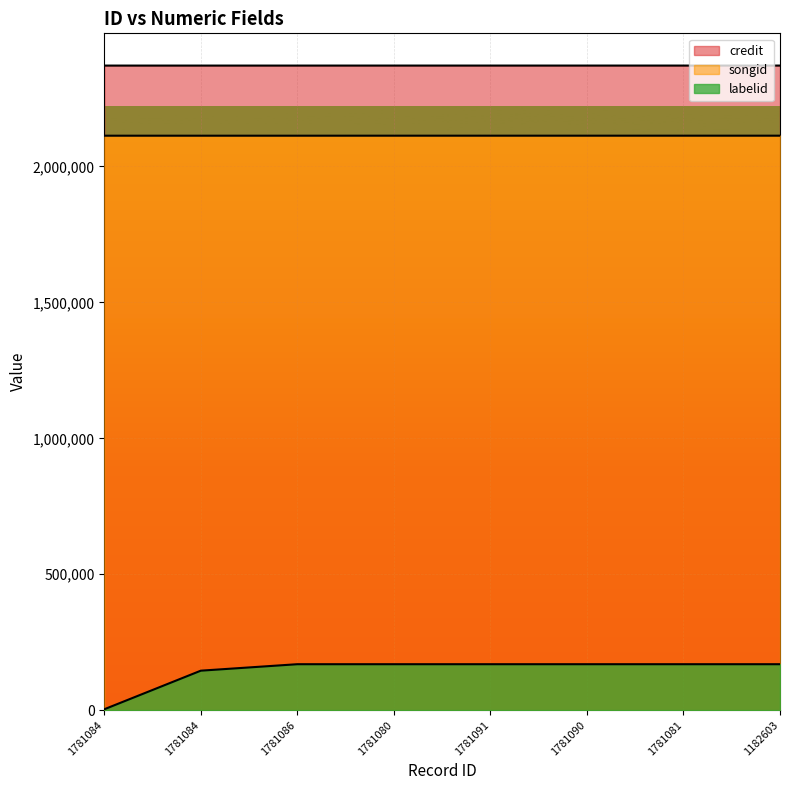

Which series has the largest range (max minus min)?

labelid